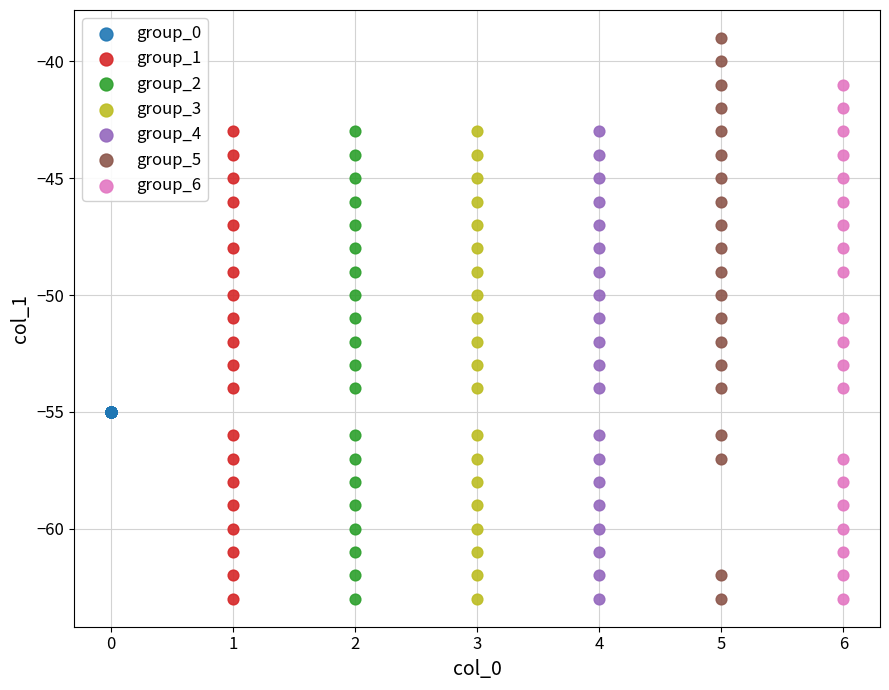

Which series contains the highest Y value?

group_5